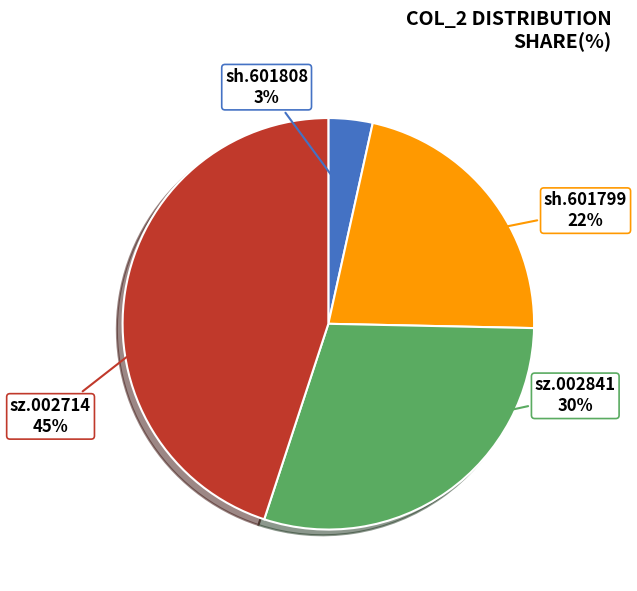

Combined, do sz.002714 and sh.601808 account for over 50%?

No